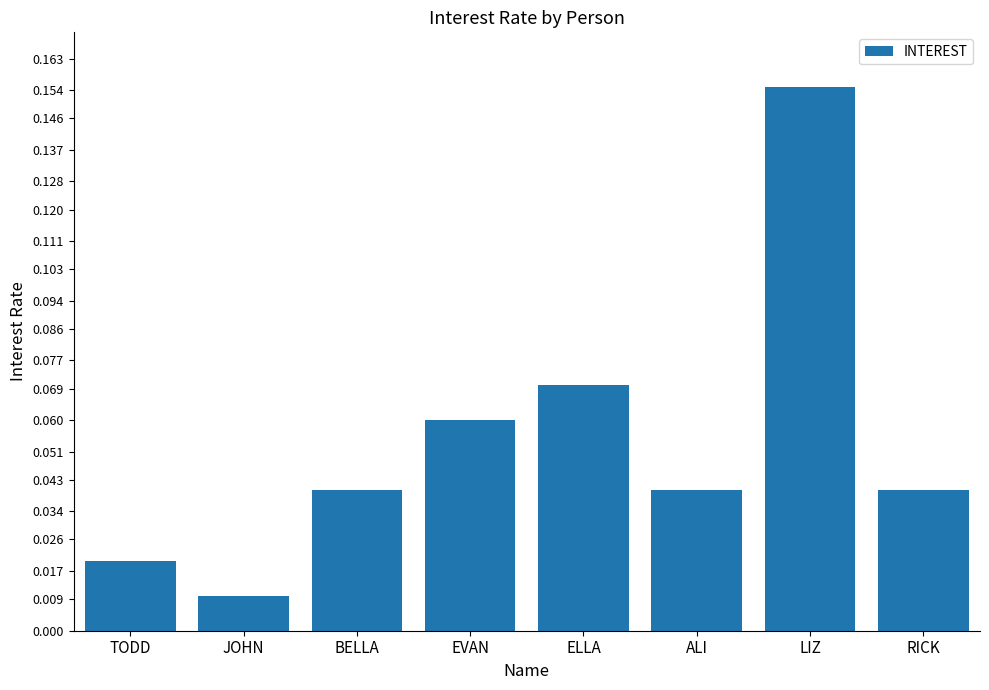

How many data points does each series have?

8